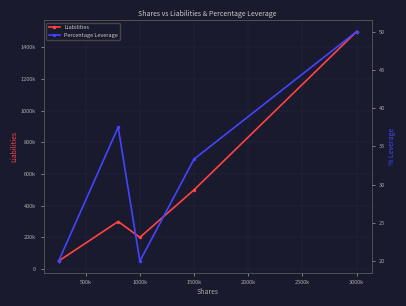

Which has a higher value, 500k or 1000k?

500k